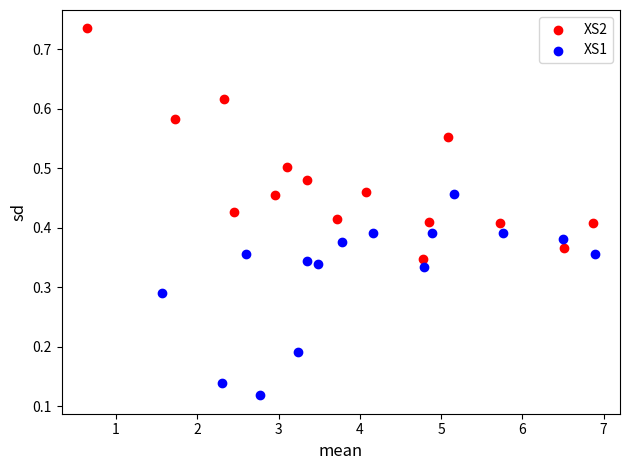

Which series contains the lowest Y value?

XS1